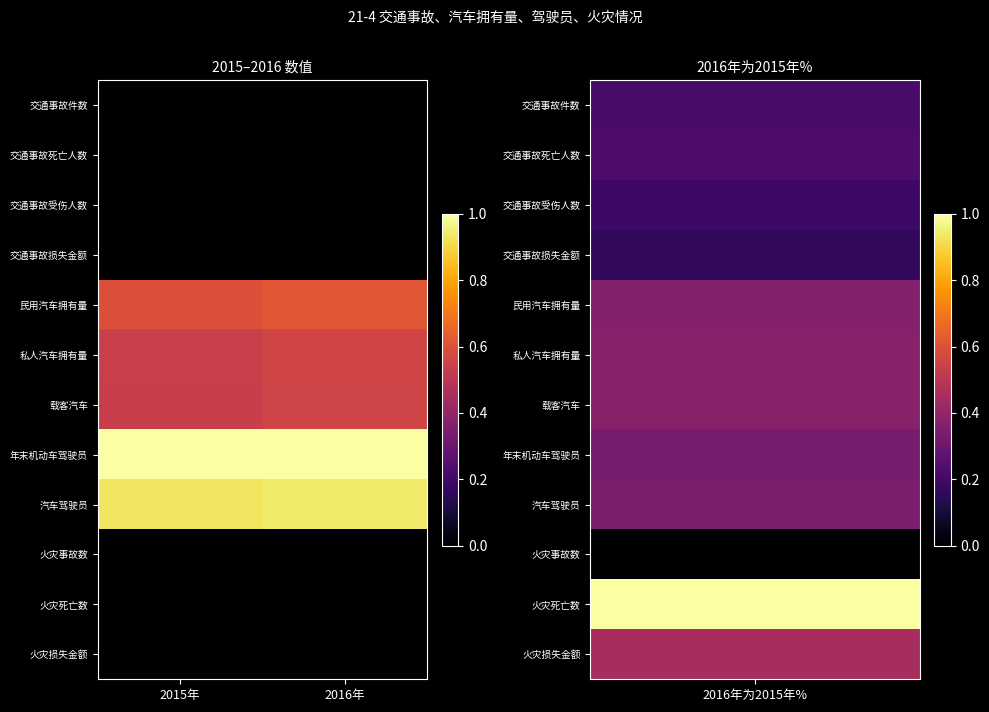

What is the difference between the highest and lowest values at 2016年?

1.0